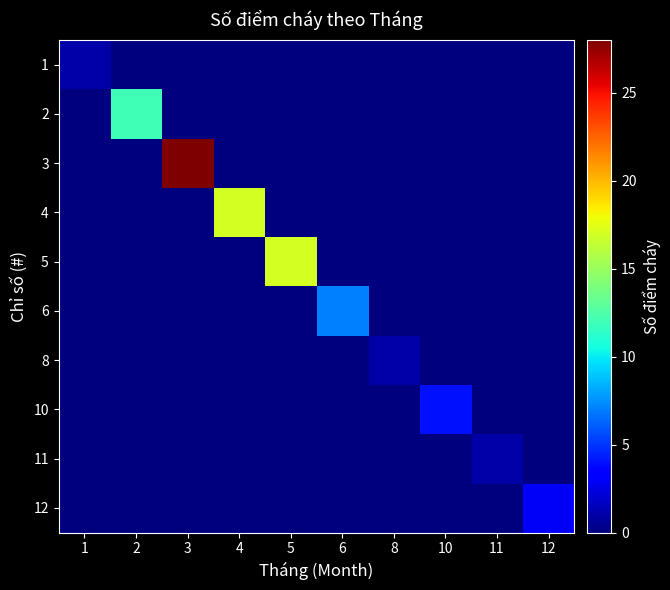

Which has a higher value, 4 or 11?

4